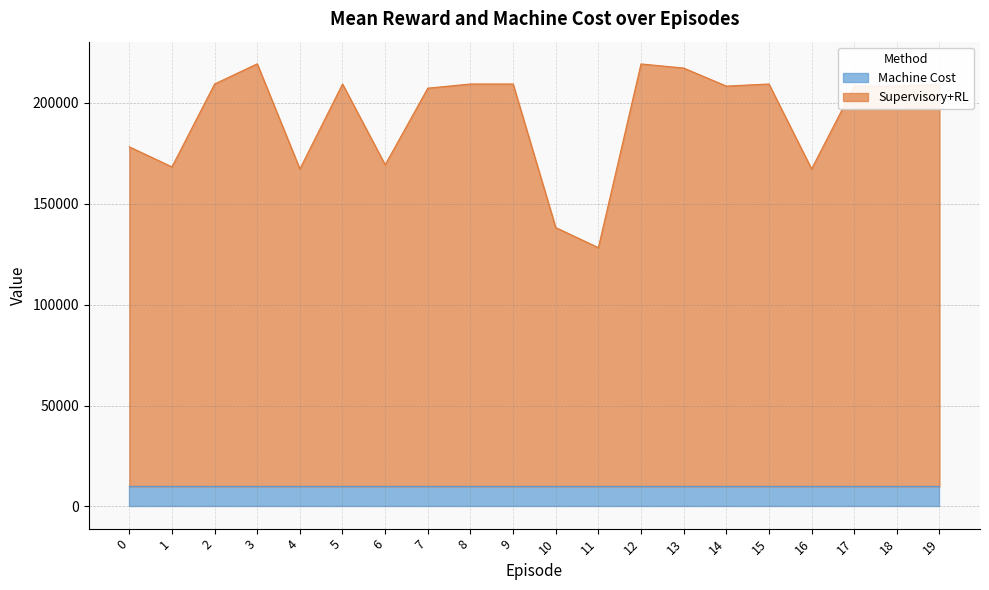

What is the sum of all values?

3858730